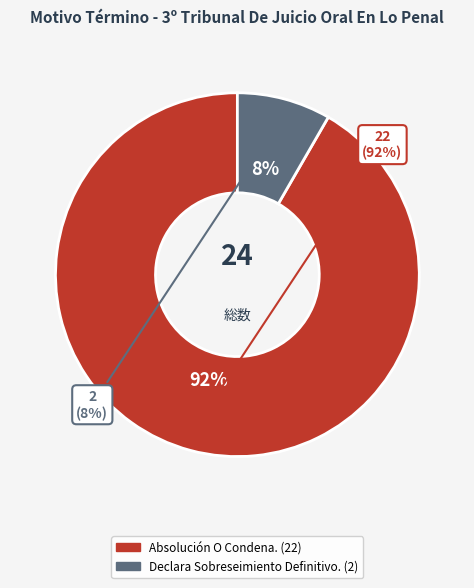

What is the total percentage of Declara Sobreseimiento Definitivo. and Absolución O Condena.?

100.0%